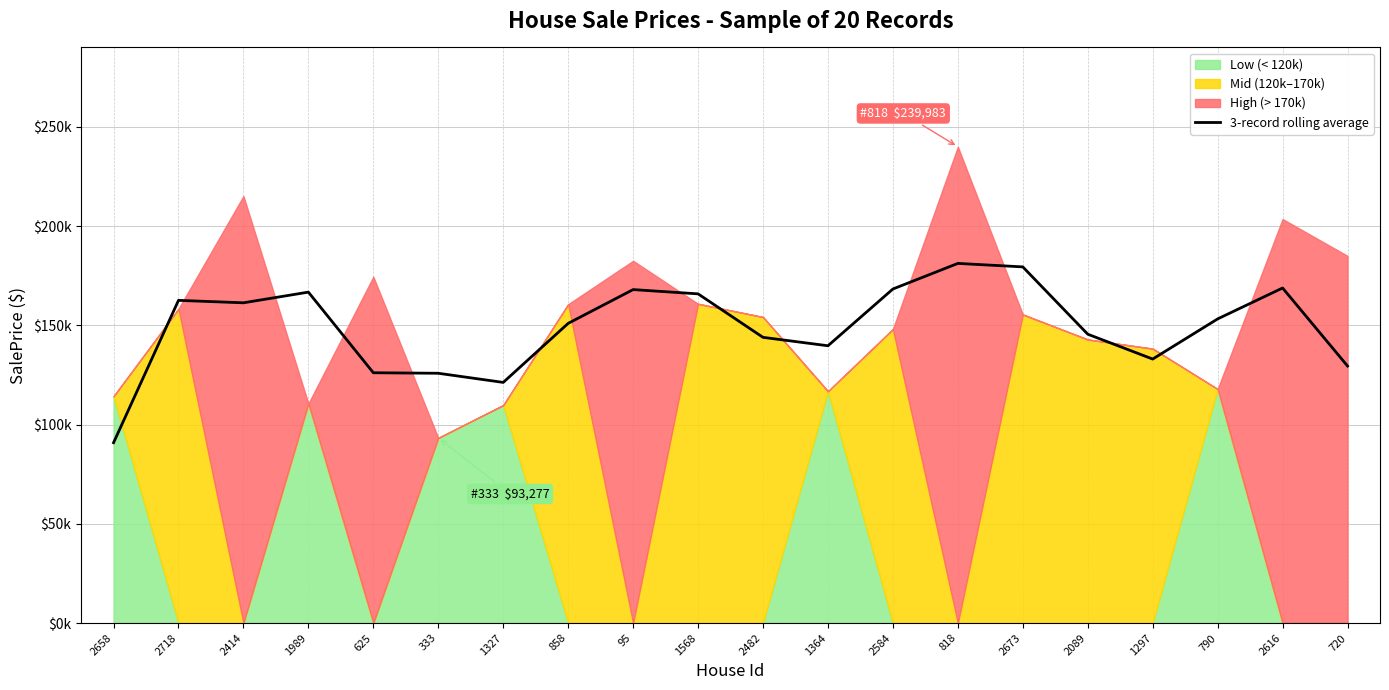

How many values are below 153231?

10